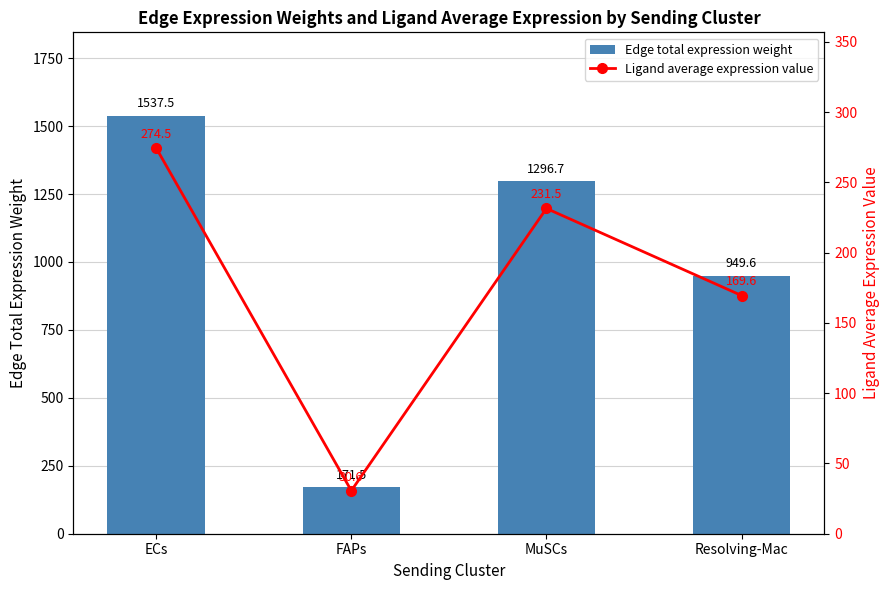

What position from the right is FAPs?

3